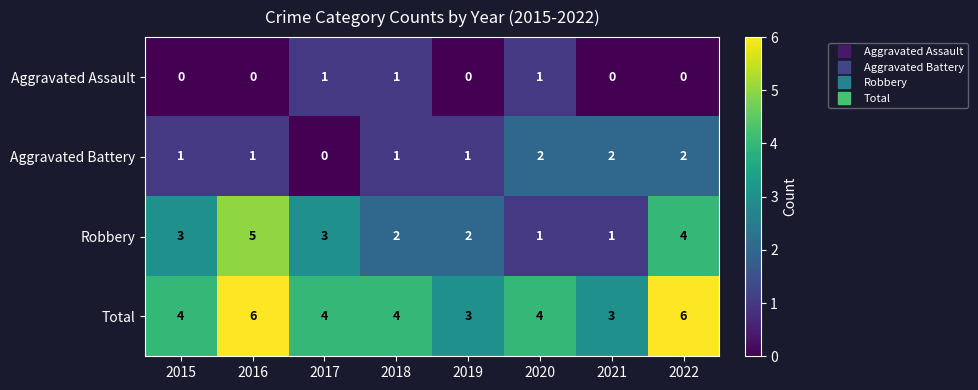

What is the maximum value for Total?

6